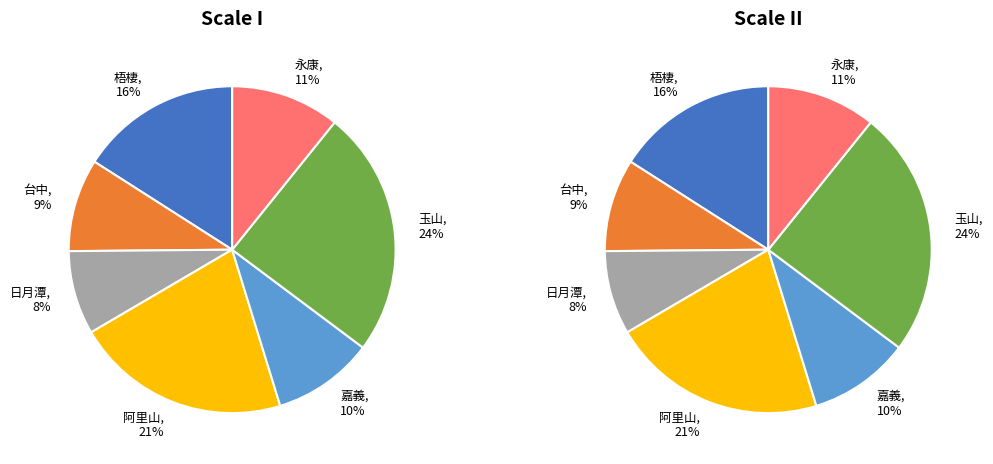

Count the number of slices in the pie.

7